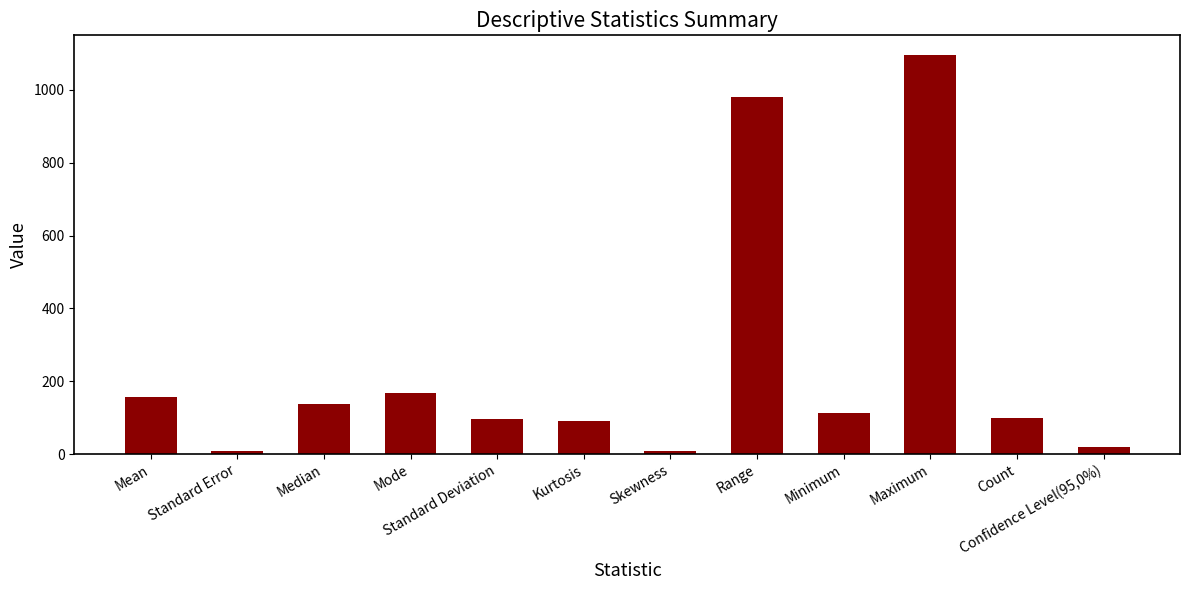

True or false: the data shows 156.9 at Mean.

True